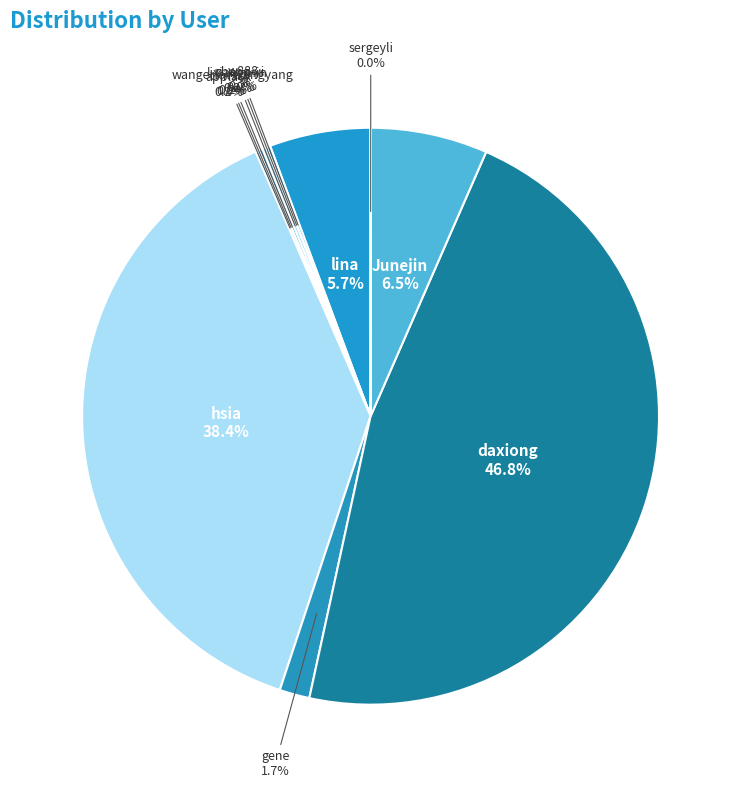

True or false: lina accounts for 1% of the total.

False